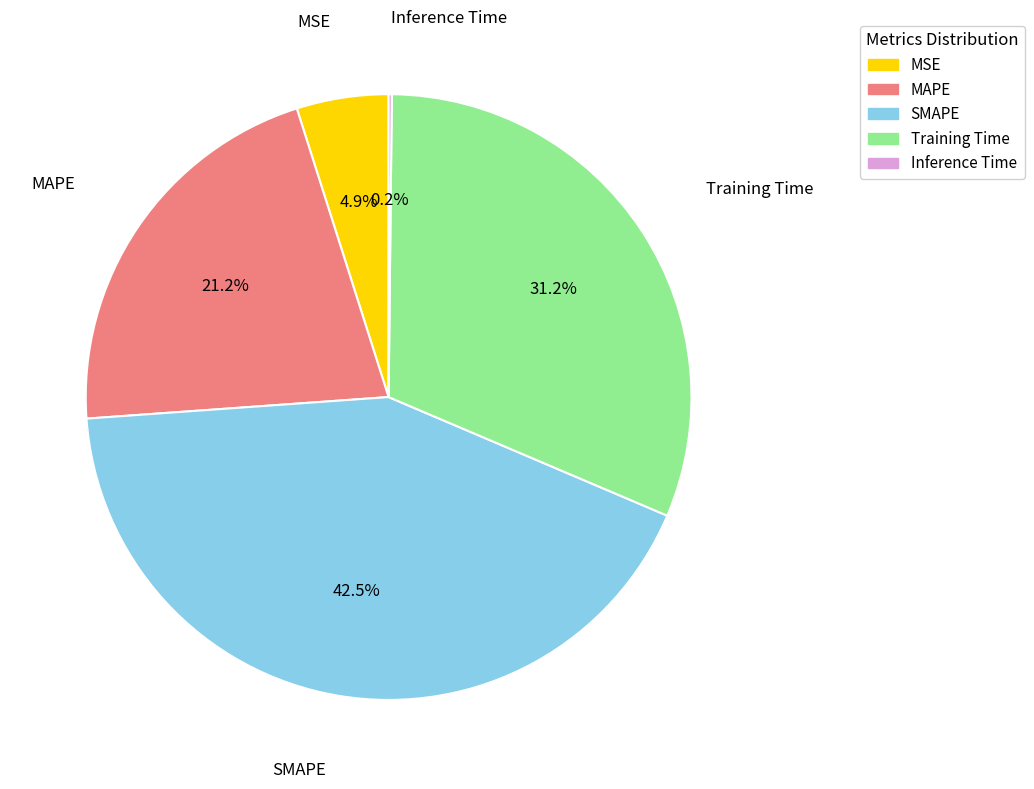

Does MSE represent more than half of the total?

No